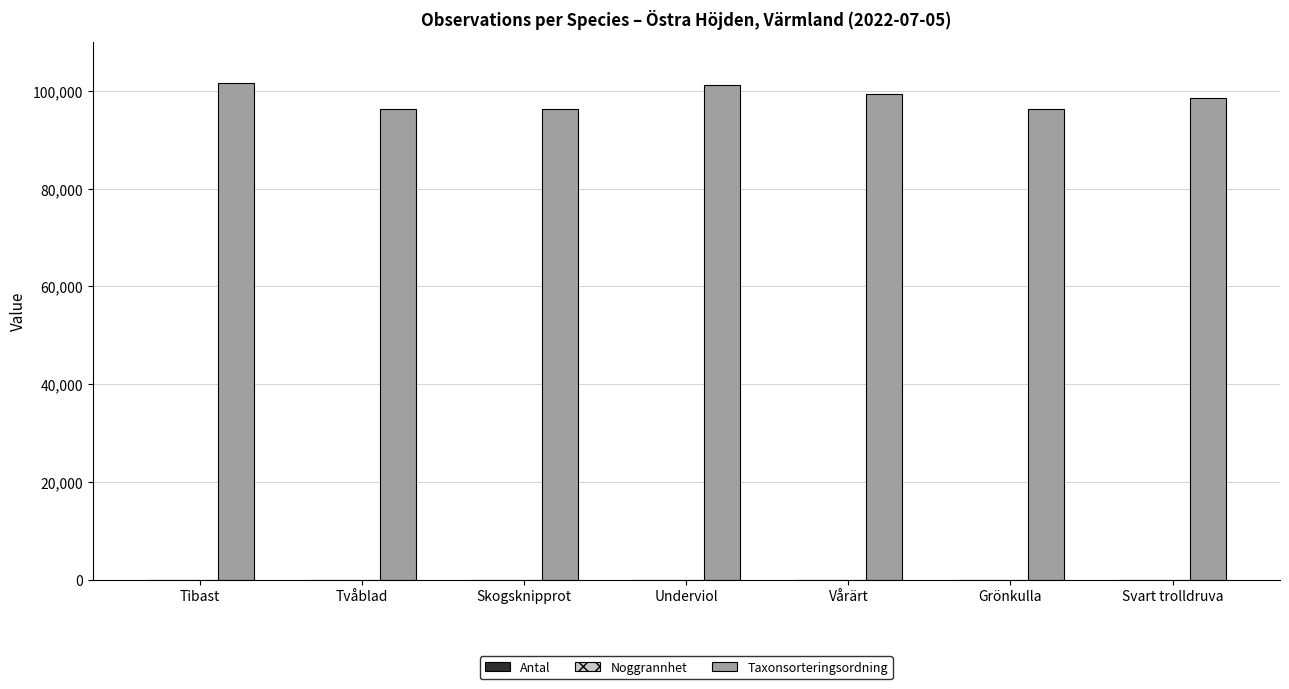

What is the maximum value shown in the chart?

101680